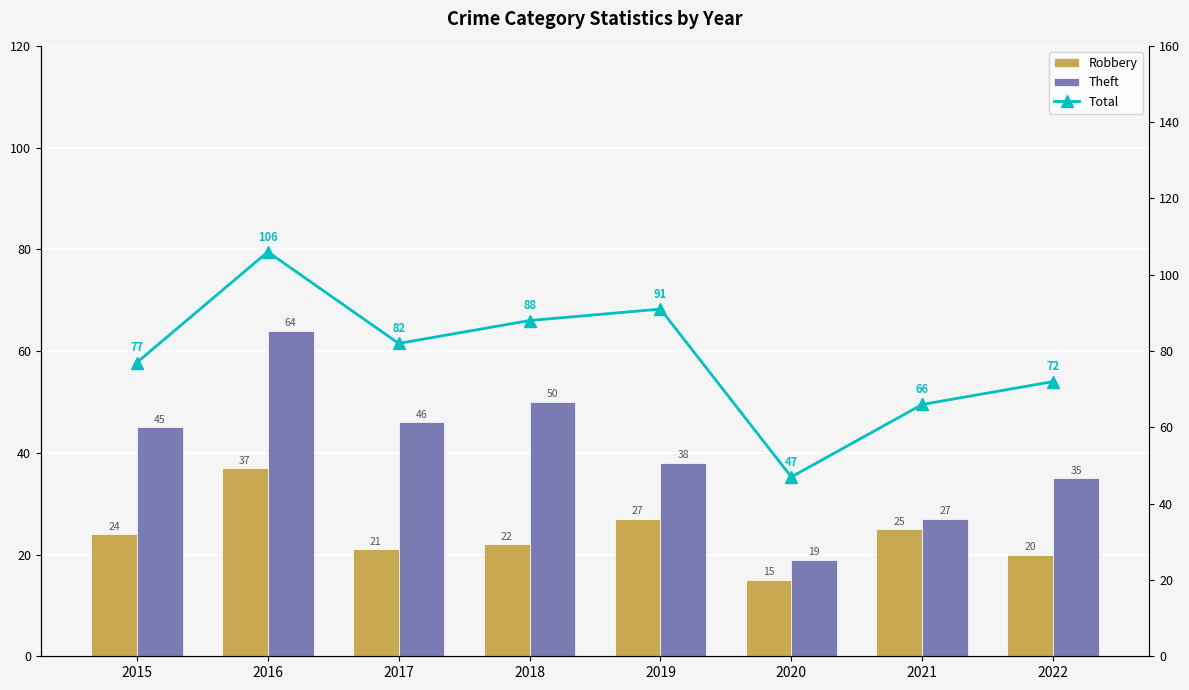

What are all the series names shown in the legend?

Robbery, Theft, Total